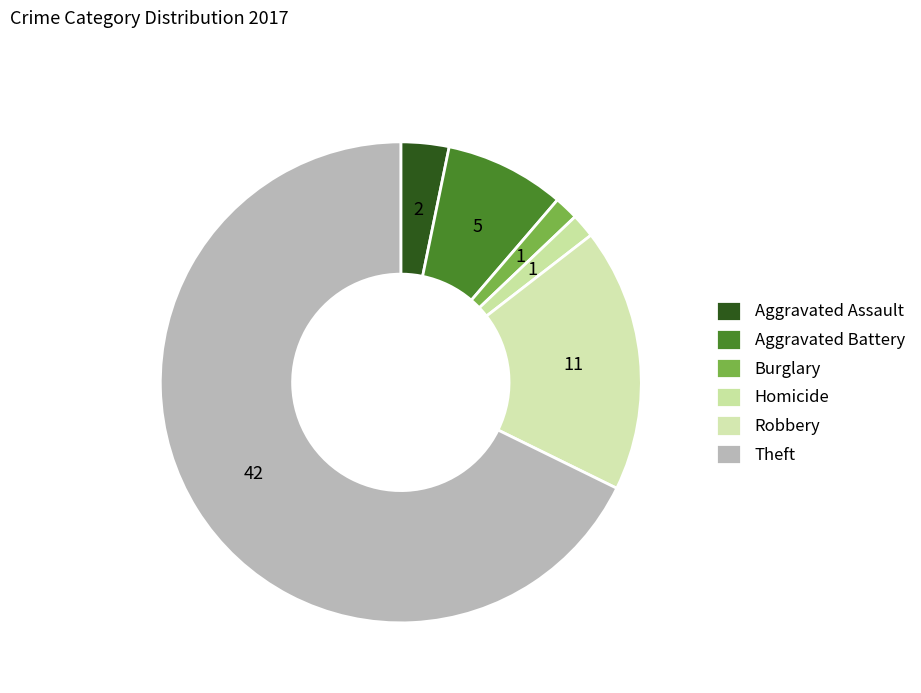

Count the number of slices in the pie.

6